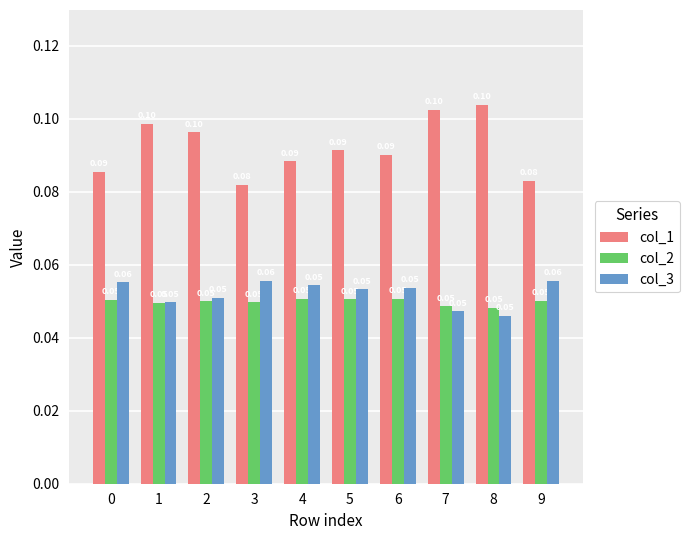

At which category does the chart reach its peak across all series?

8